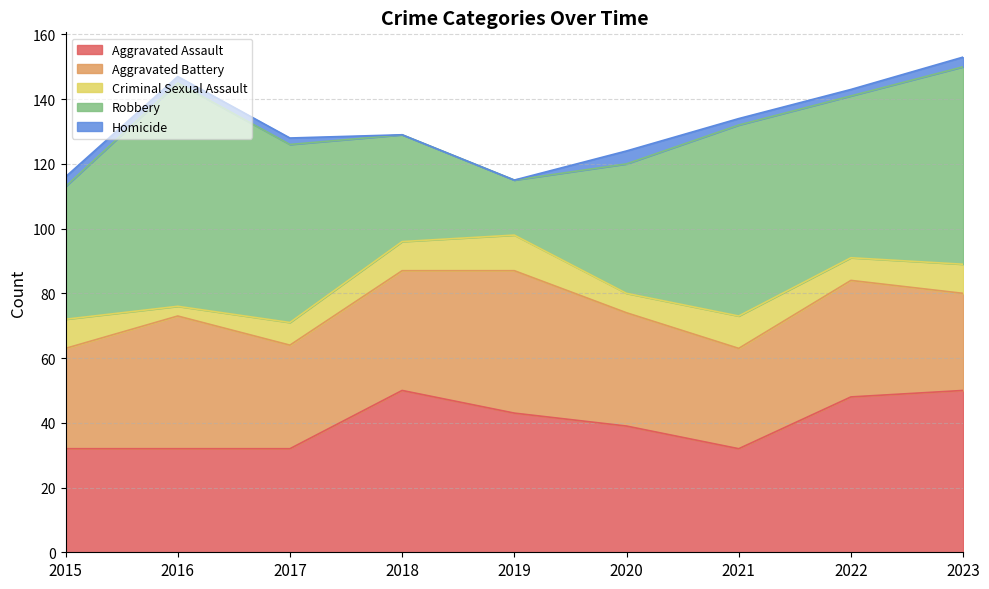

Does the chart have visible grid lines?

Yes